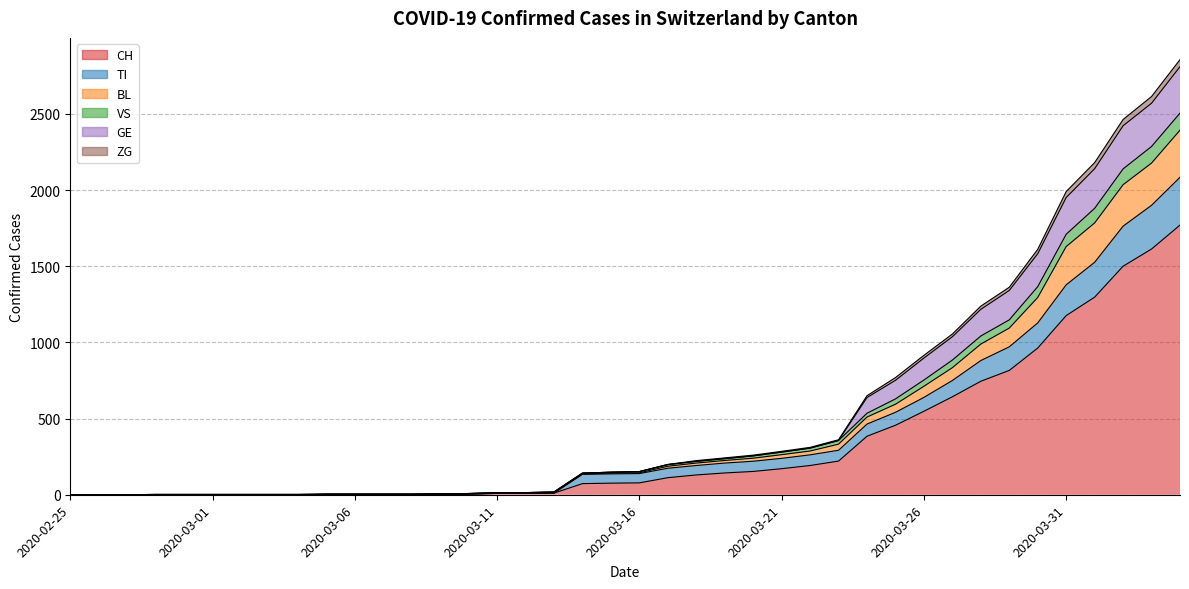

How many lines are shown in the chart?

6